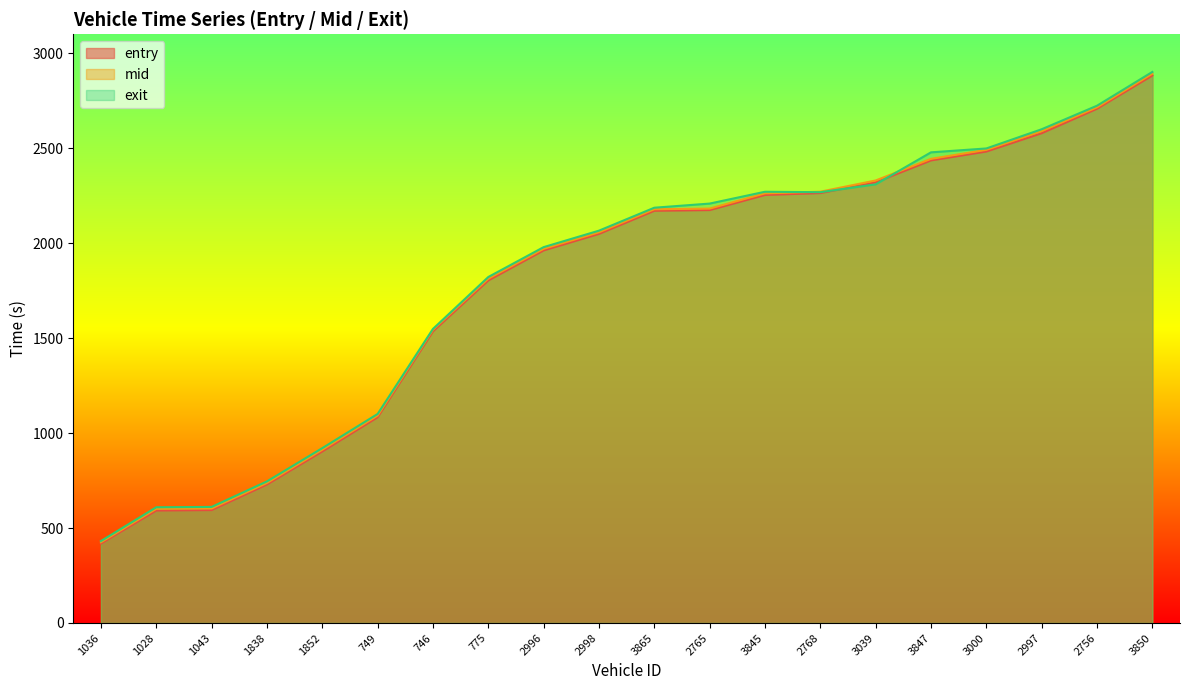

Which category has the lowest value in the entry series?

1036